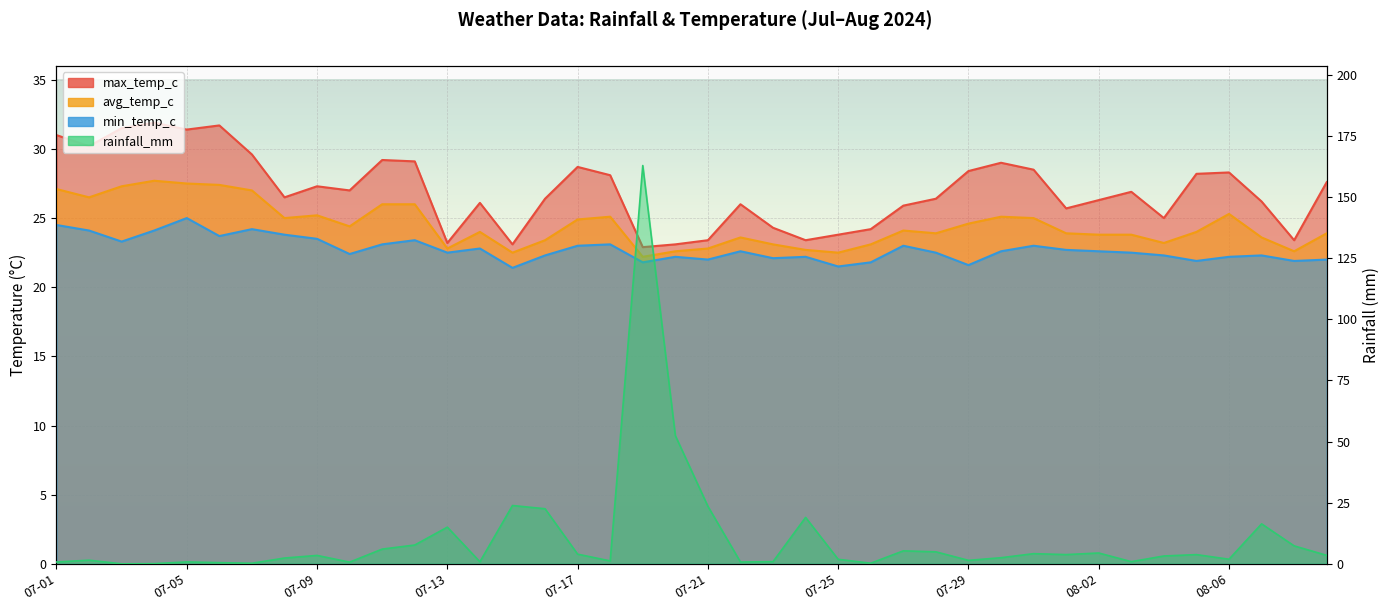

At which category is the sum across all series the highest?

07-19